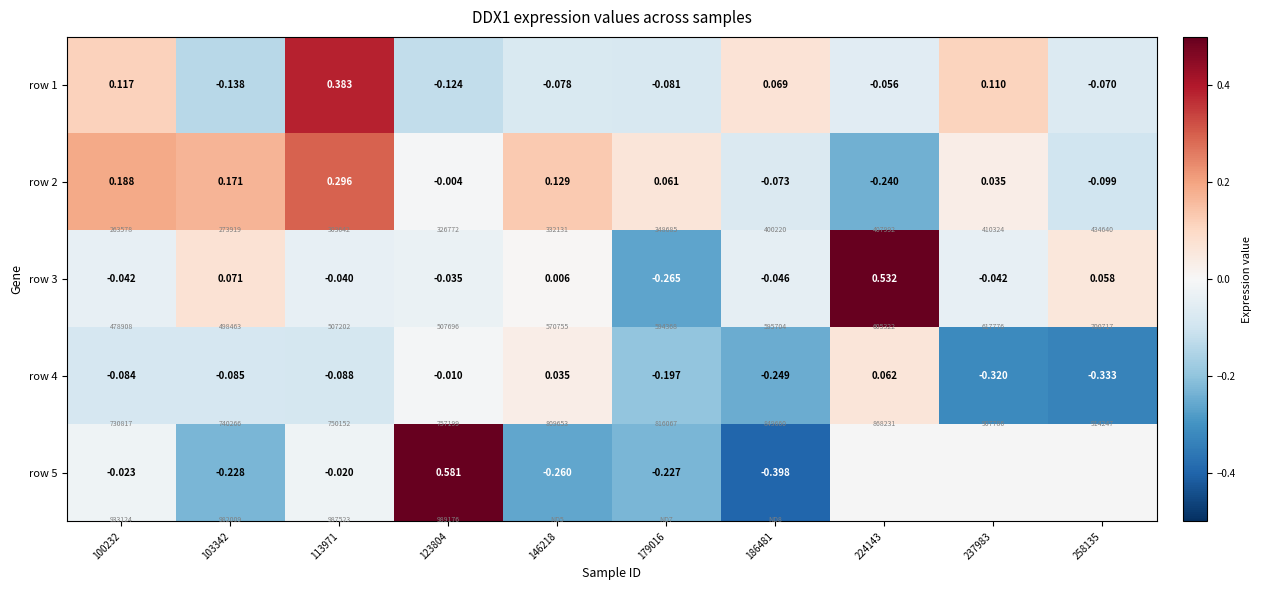

What is the difference between the highest and lowest values at 186481?

0.5